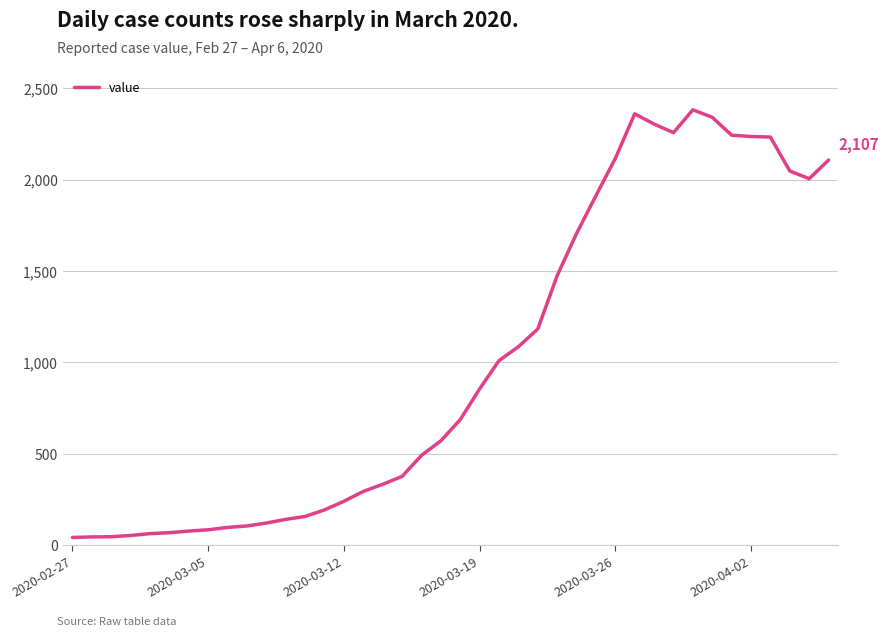

What is the greatest value displayed?

2382